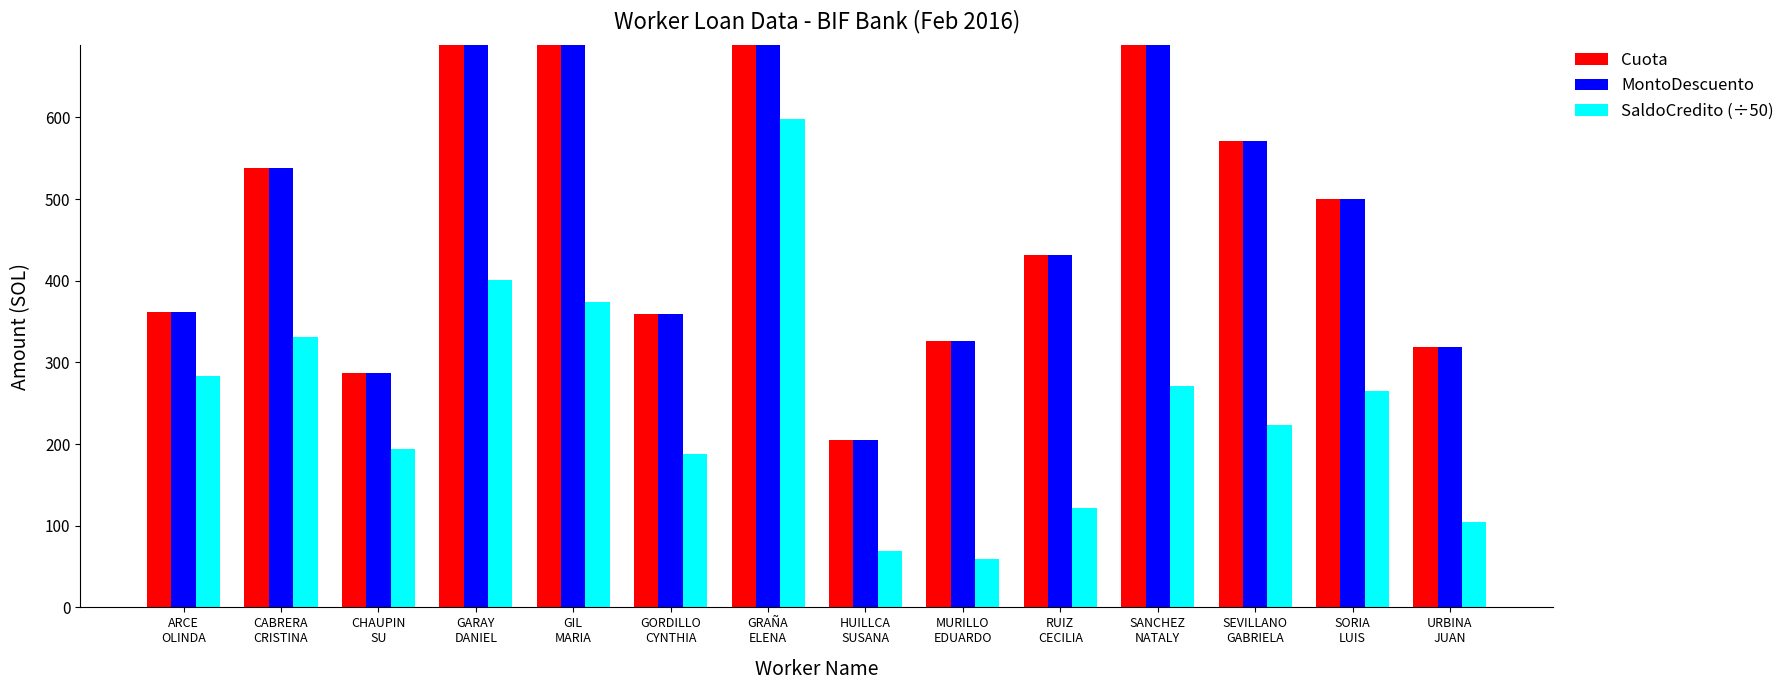

How many data points in MontoDescuento are less than 500?

7